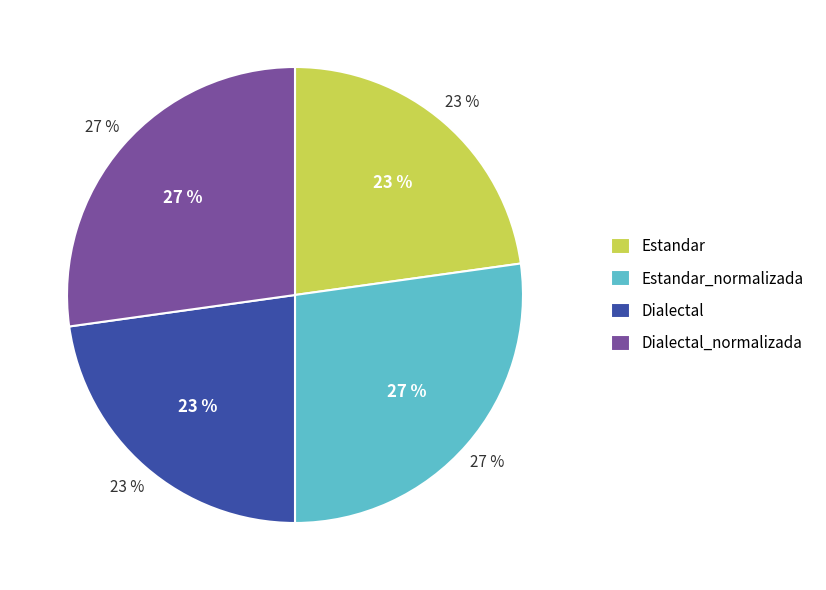

Which category has the smallest portion of the pie?

Estandar